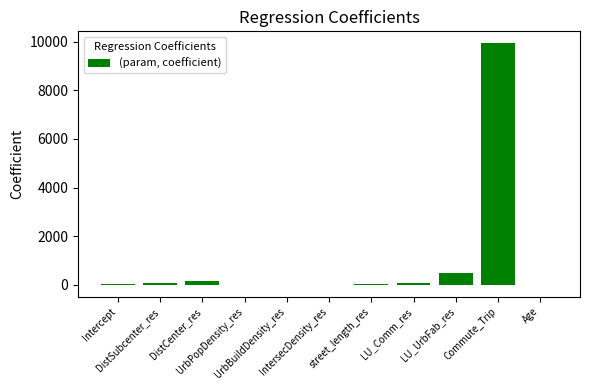

What is the greatest value displayed?

9932.7